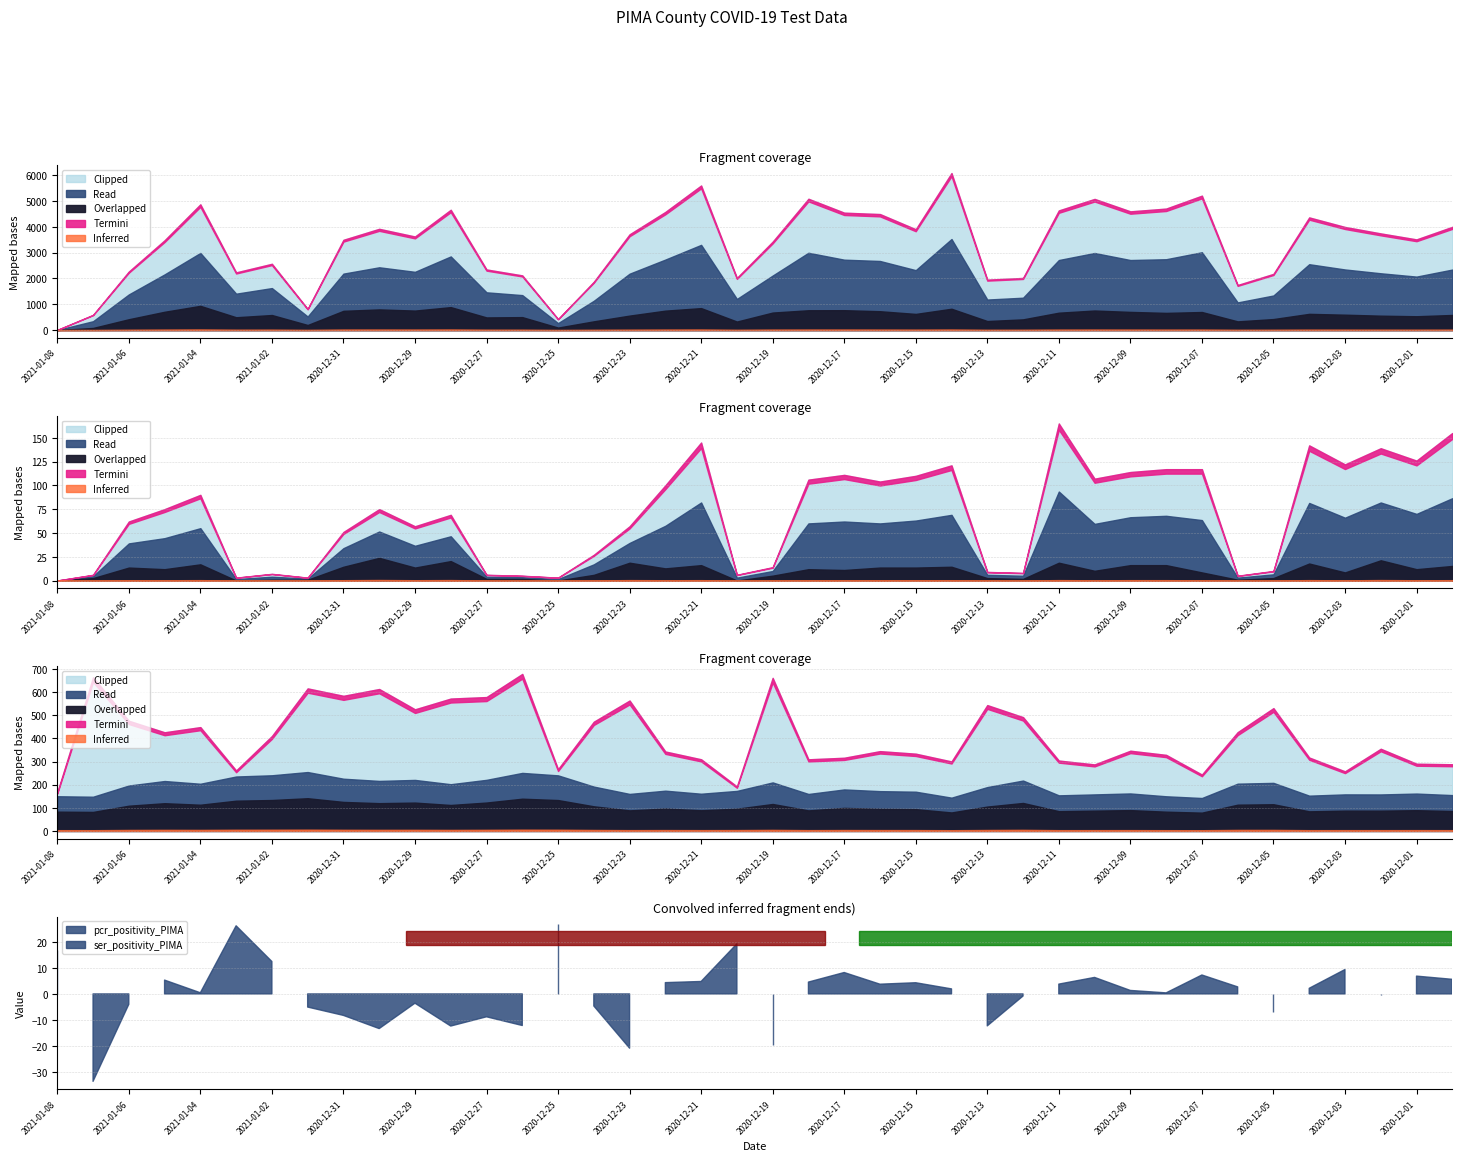

Between 24 and 30, which is larger?

30